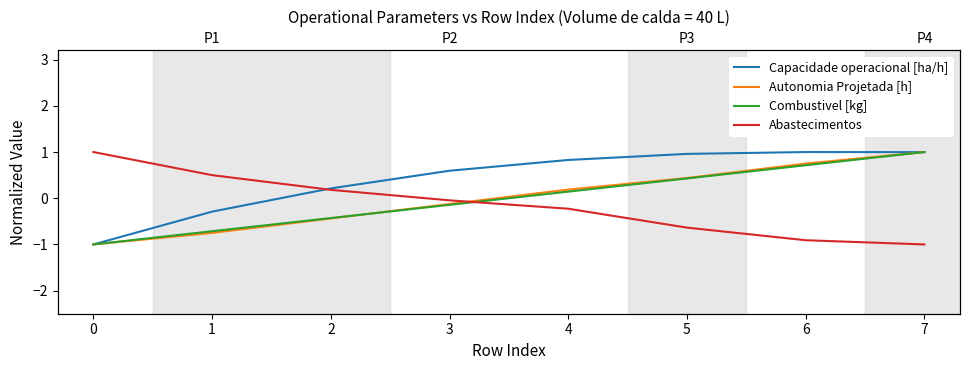

How many lines are shown in the chart?

4